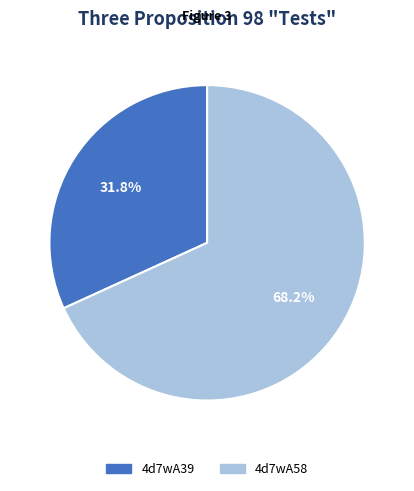

Which category has the biggest portion of the pie?

4d7wA58